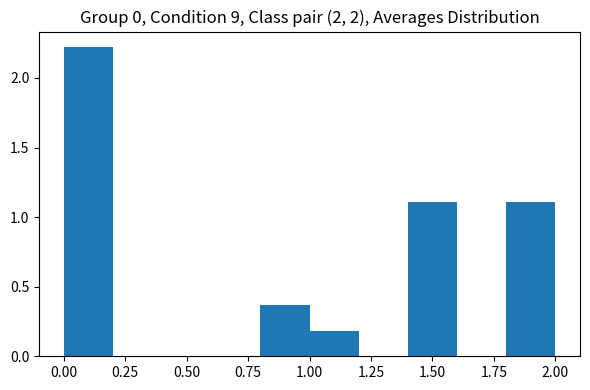

Reading left to right, list every bar in this chart as the range it spans on the x-axis followed by its height. The values are not printed on the chart, so give them approximately, as read against the axis.

0.0 to 0.2: 2.20
0.2 to 0.4: 0
0.4 to 0.6: 0
0.6 to 0.8: 0
0.8 to 1.0: 0.35
1.0 to 1.2: 0.20
1.2 to 1.4: 0
1.4 to 1.6: 1.10
1.6 to 1.8: 0
1.8 to 2.0: 1.10